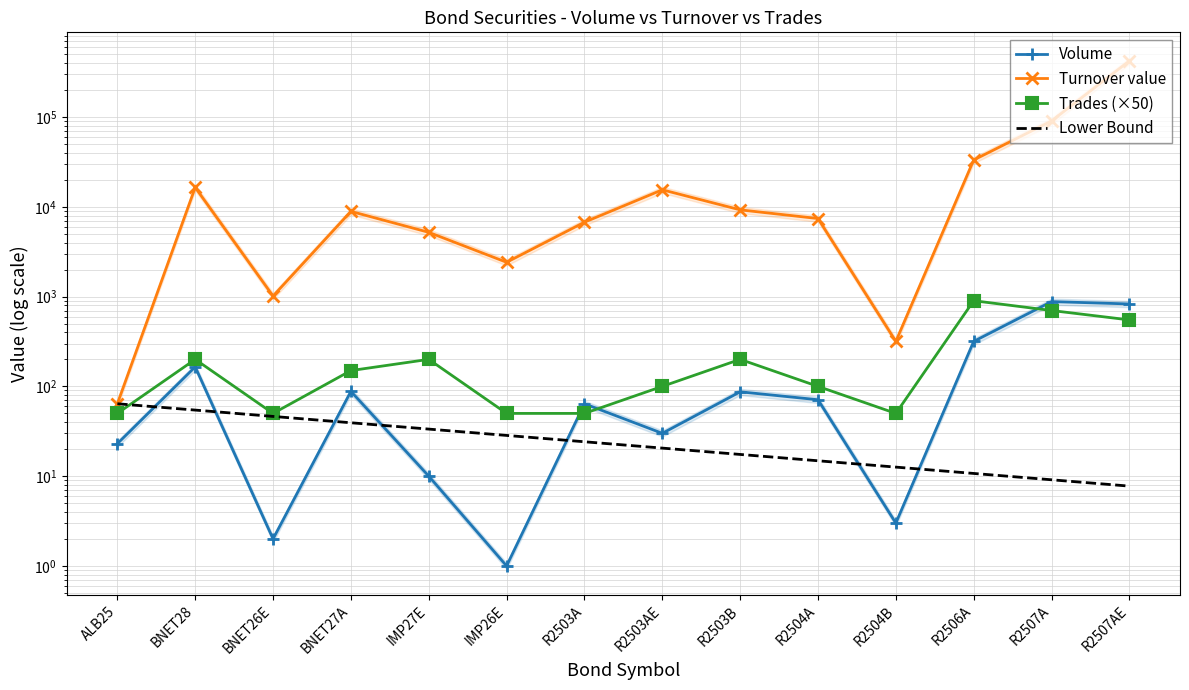

What position from the left is R2506A?

12